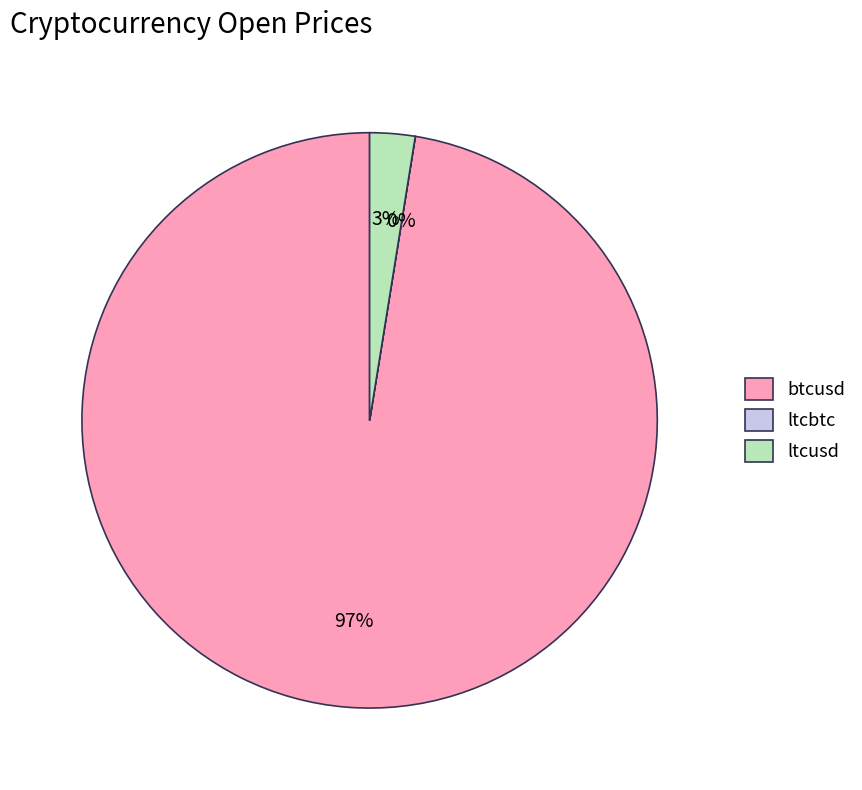

To the nearest percent, what is the difference between the largest and smallest slice percentages?

97%